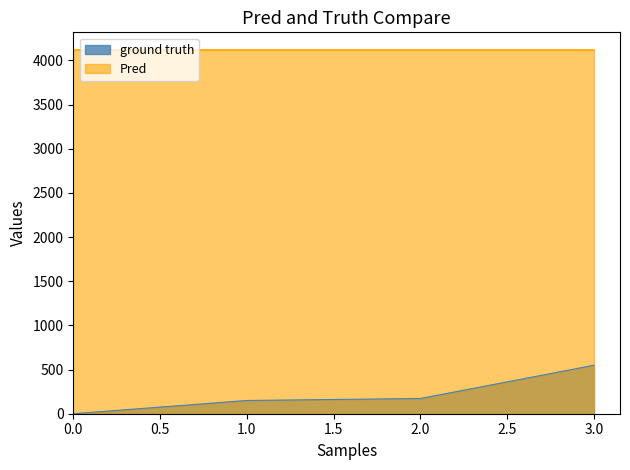

Which has a higher value, 1 or 2?

2